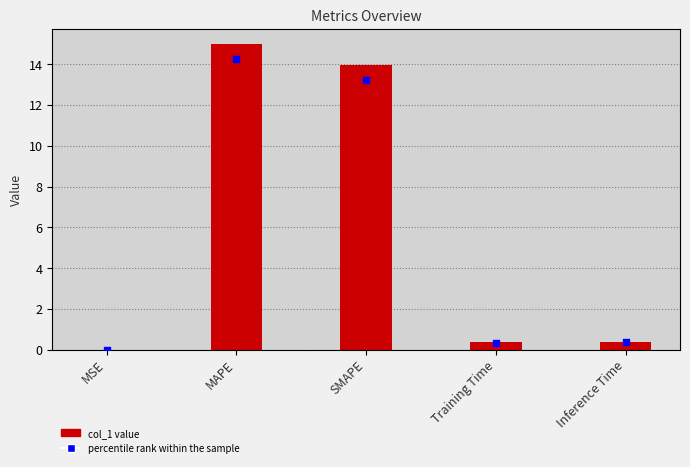

At which category is the sum across all series the highest?

MAPE